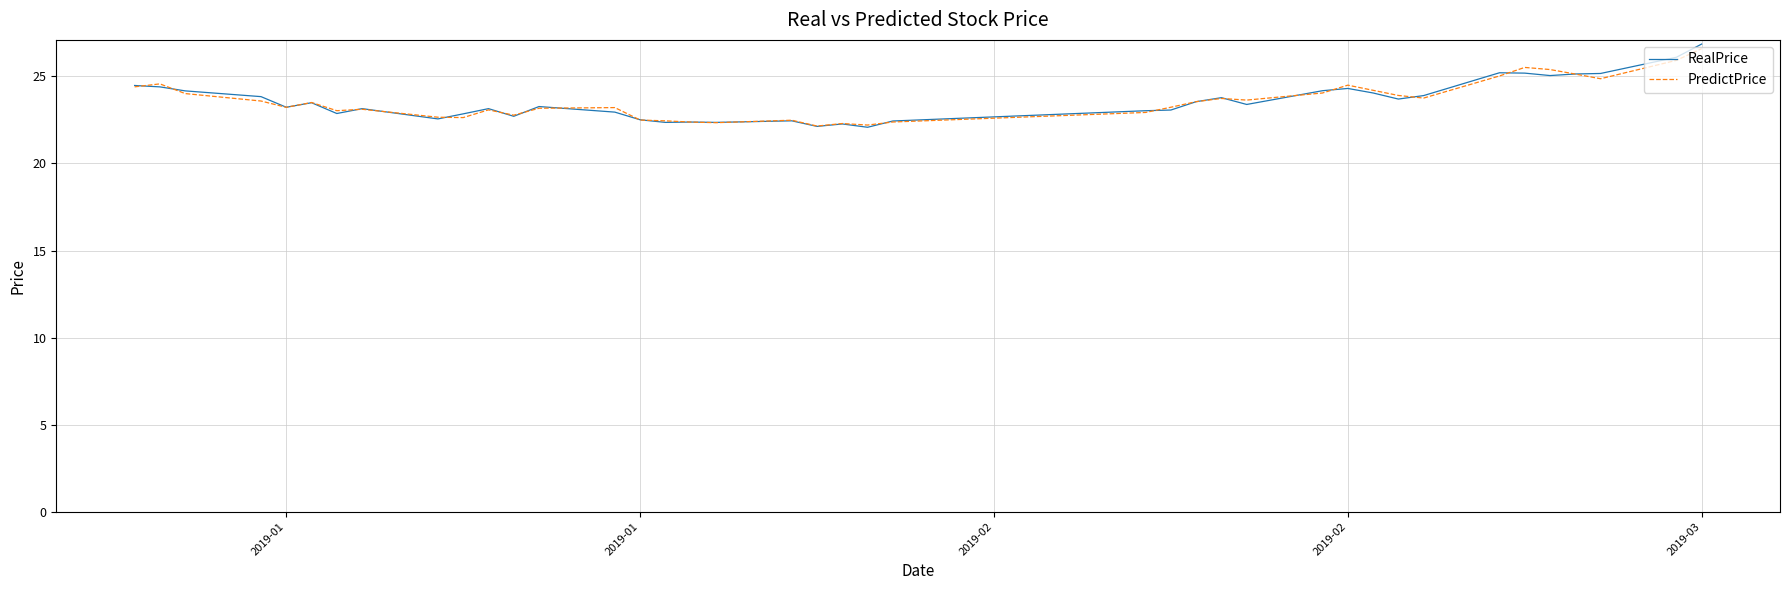

What is the maximum value for RealPrice?

26.9